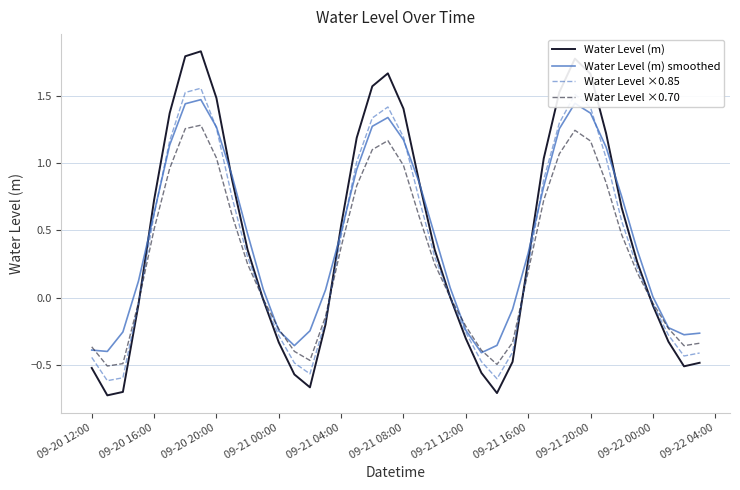

Which series has the largest range (max minus min)?

Water Level (m)